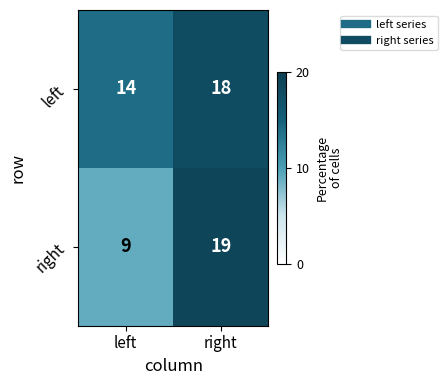

Reading left to right, what are all the values shown in this chart?

left: left=14	right=18
right: left=9	right=19